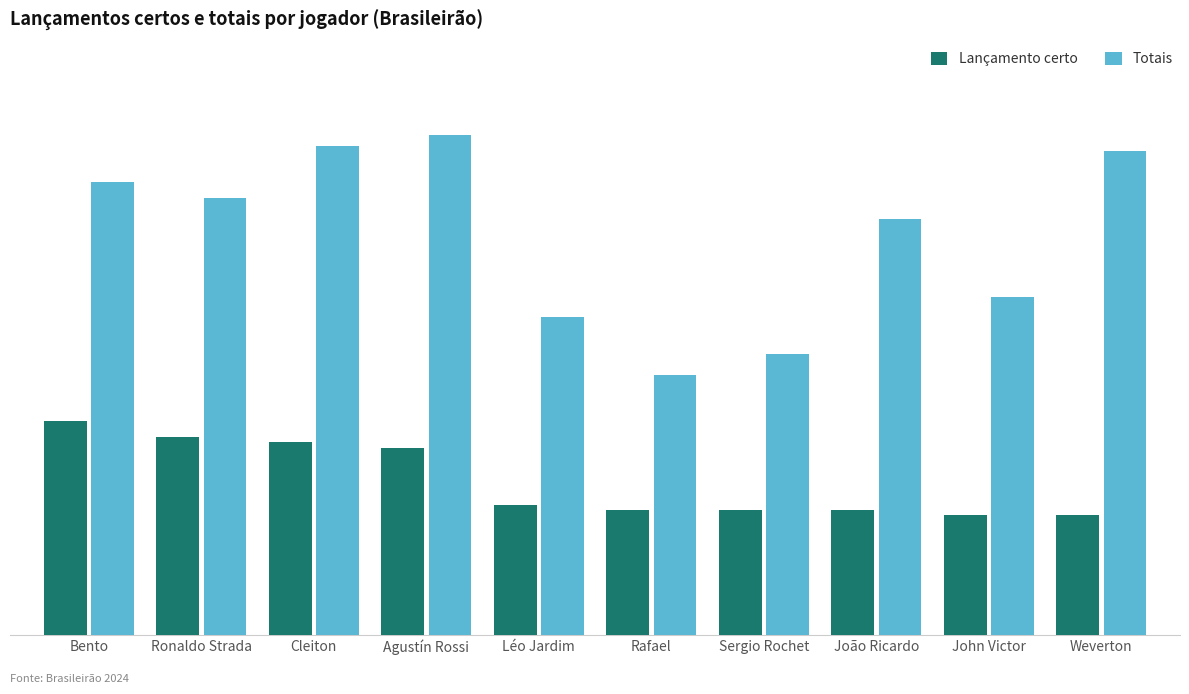

The value of Lançamento certo at Weverton is 34. True or false?

False